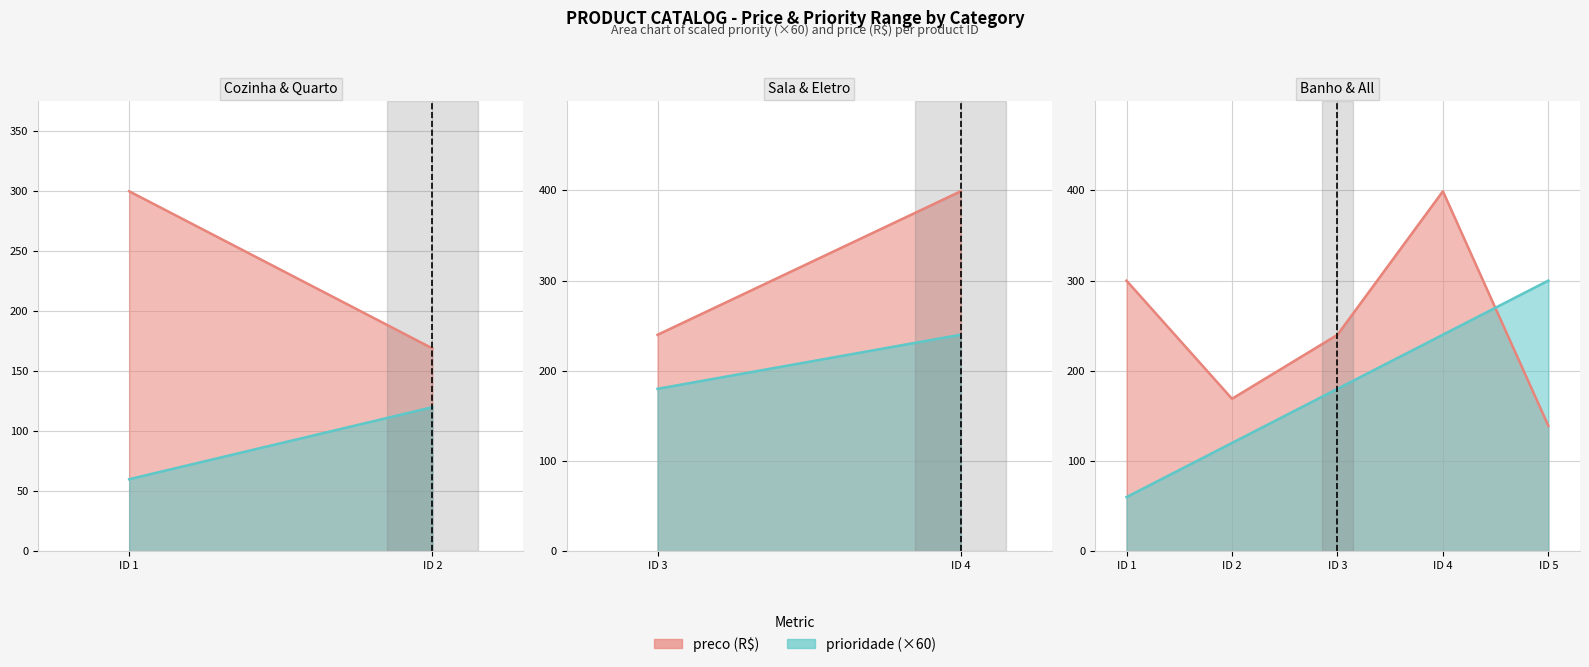

True or false: prioridade has a value of 90.1 at ID 1.

False